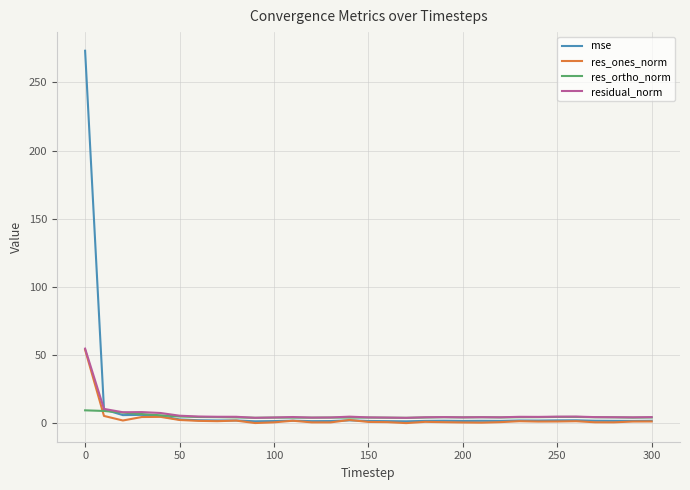

Which series has the largest range (max minus min)?

mse